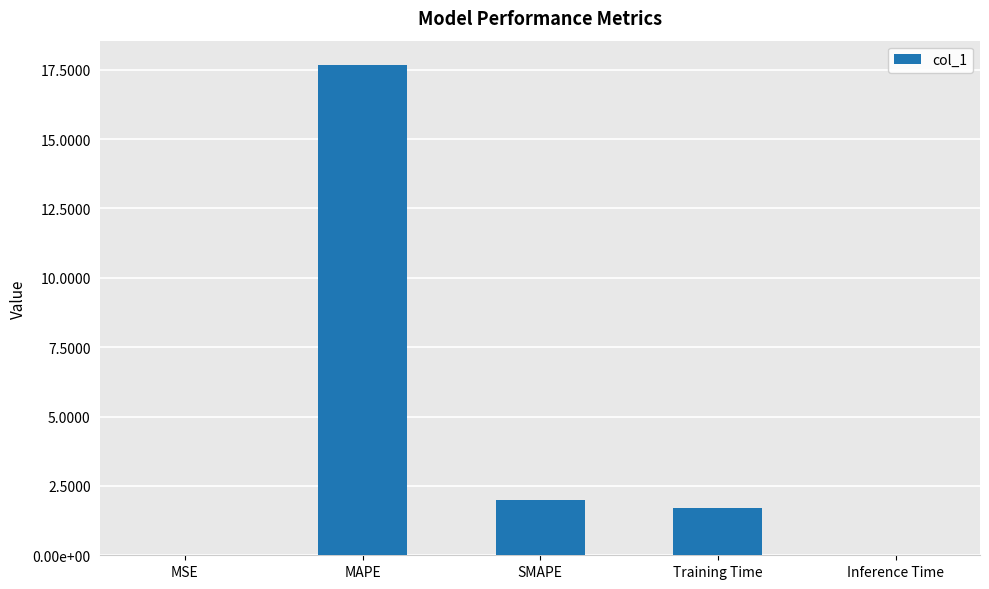

What is the label of the 4th bar from the left?

Training Time